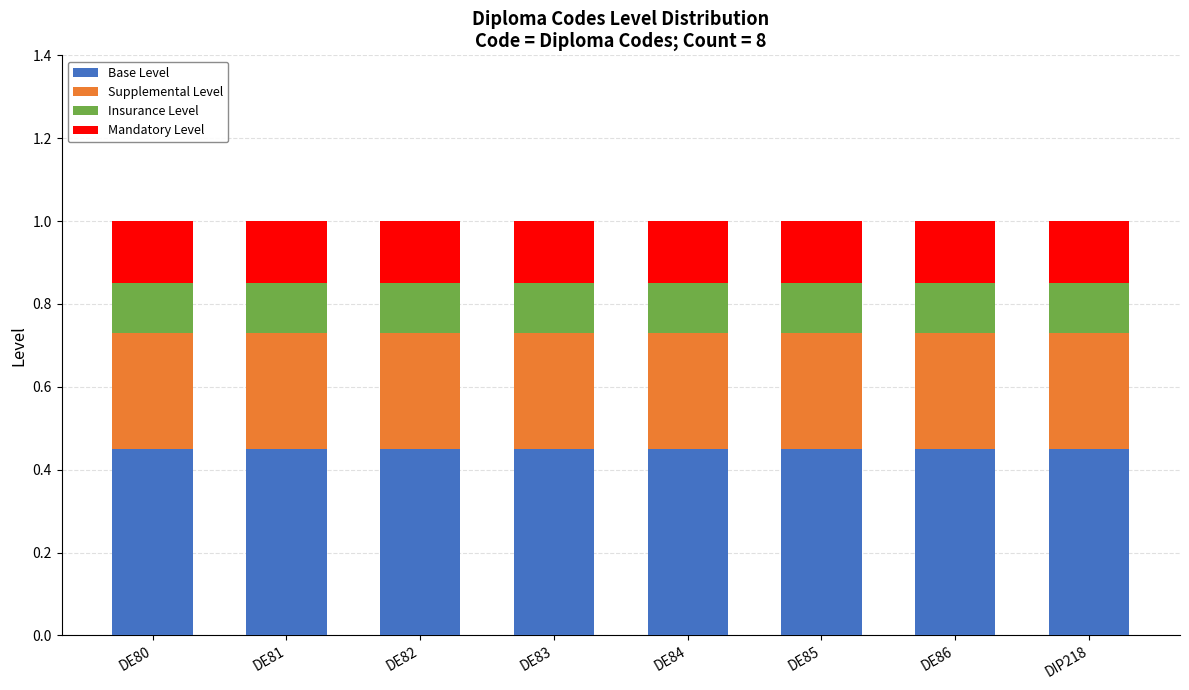

What is the sum of all Base Level values?

3.6